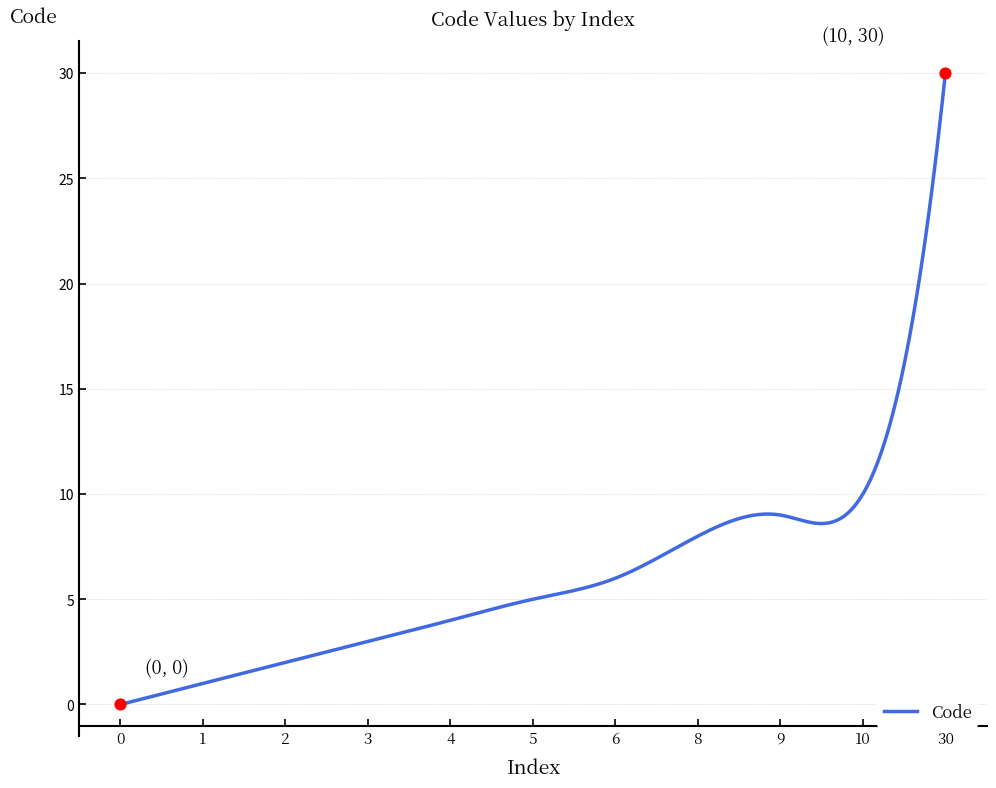

What is the maximum value shown in the chart?

30.0